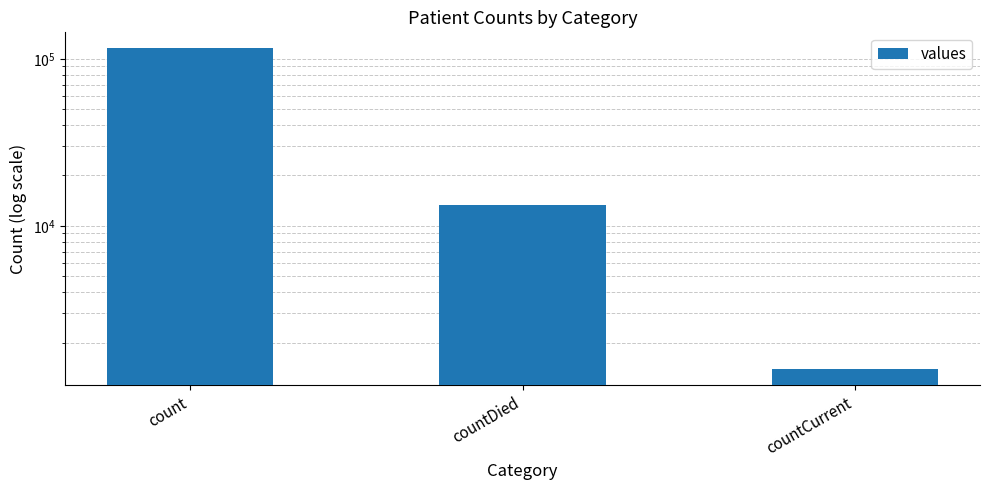

Reading left to right, extract all data points from this chart.

115379	13343	1383